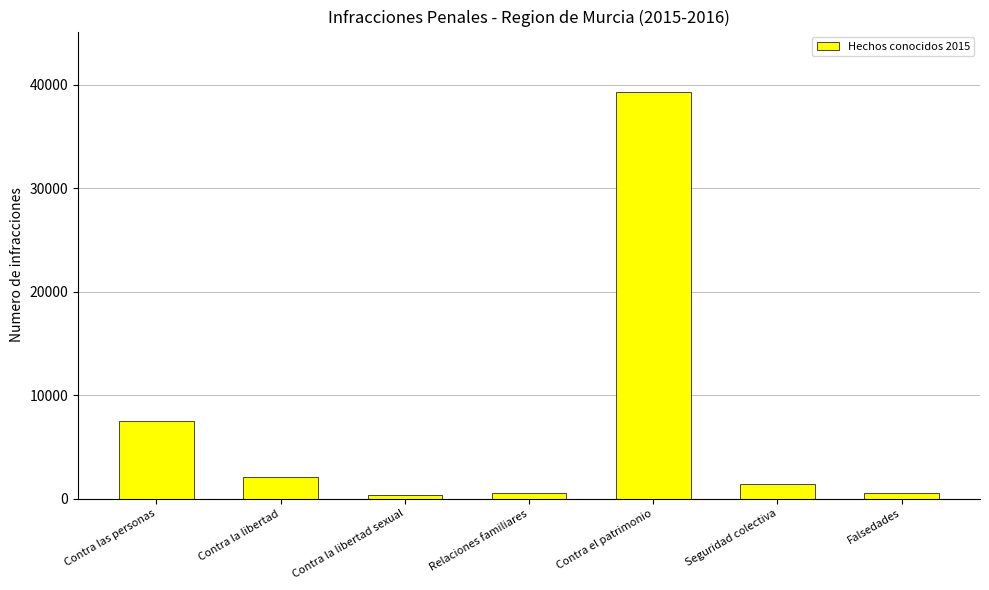

The value at Falsedades is 532. True or false?

True